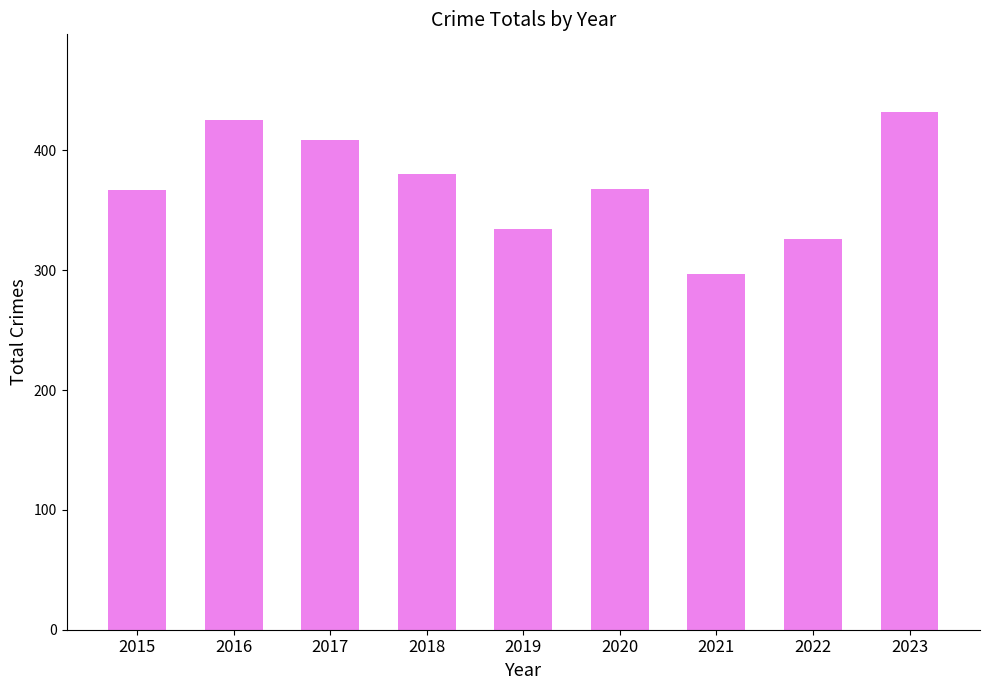

Read the value at 2019.

334